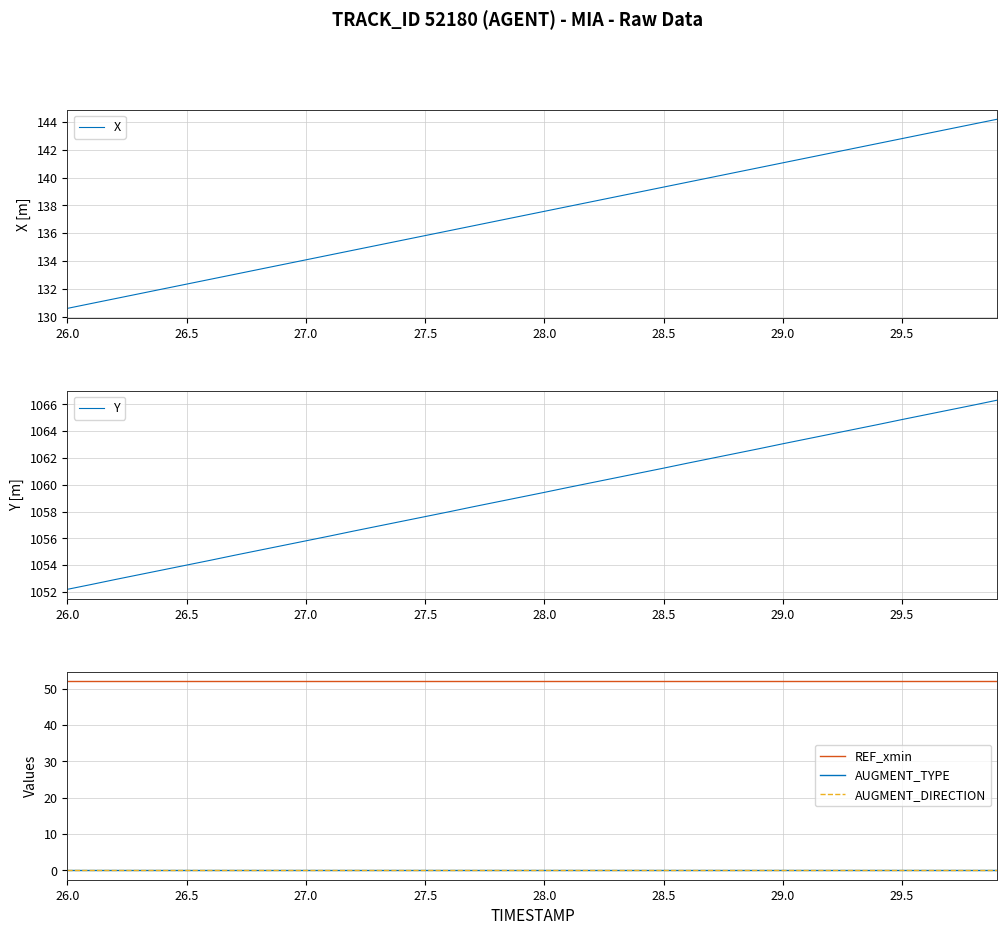

What is the sum of all Y values?

42370.1